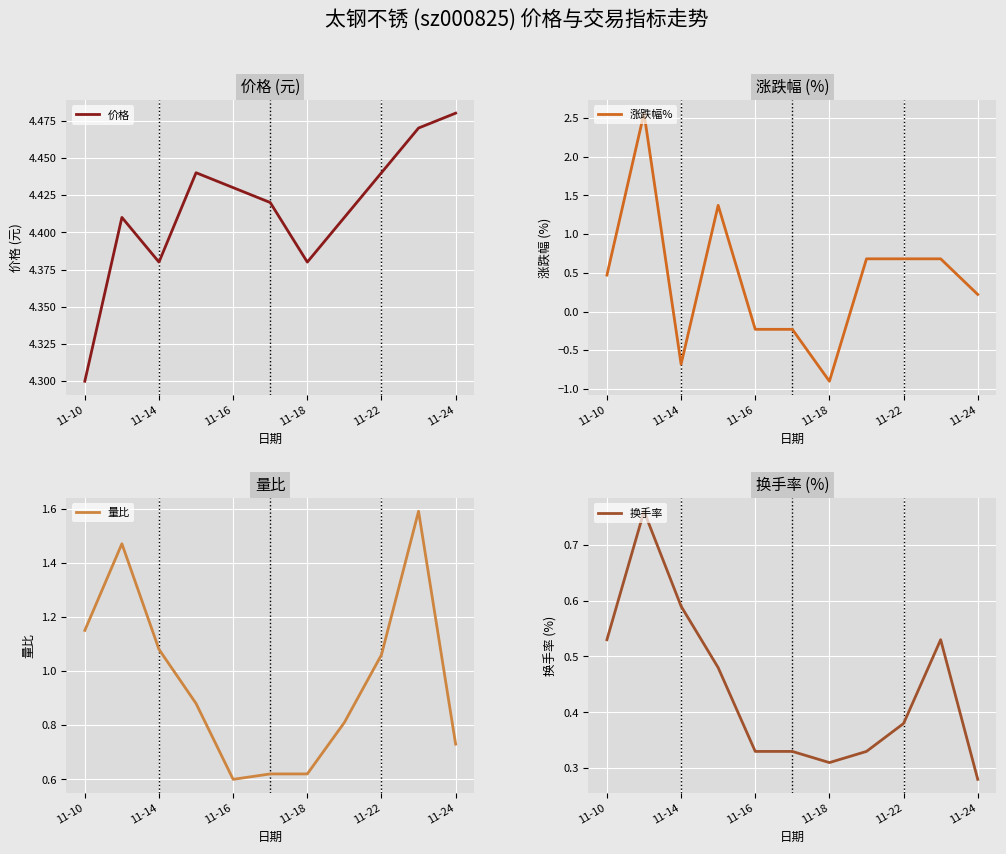

What is the difference between the maximum and minimum values in the 换手率 series?

0.5